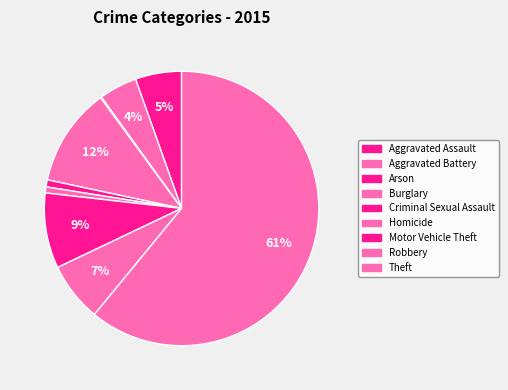

To the nearest percent, what portion does Motor Vehicle Theft represent?

9%